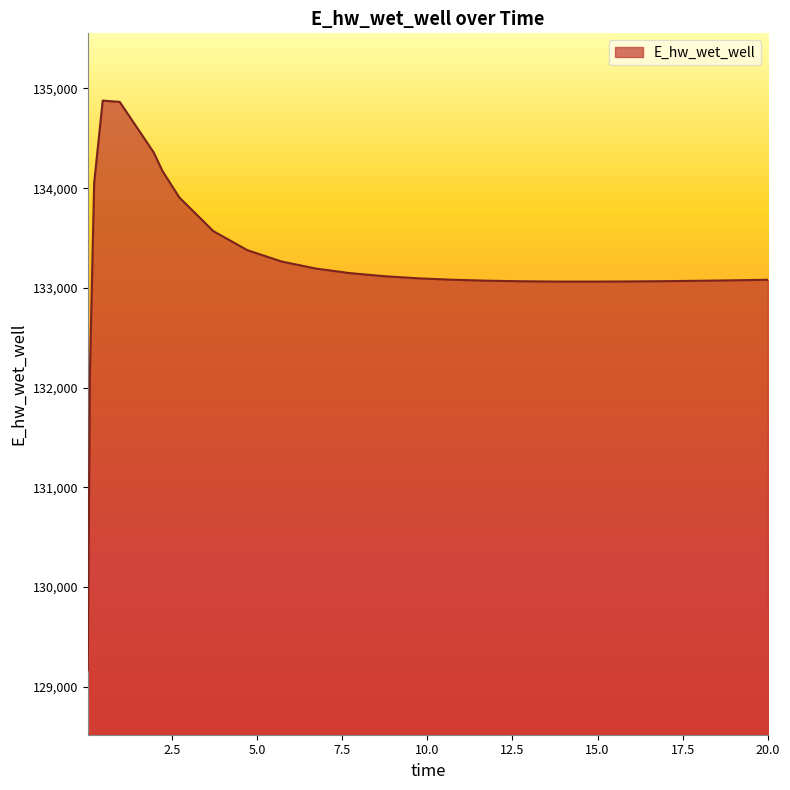

What is the difference between the maximum and minimum values?

5715.1